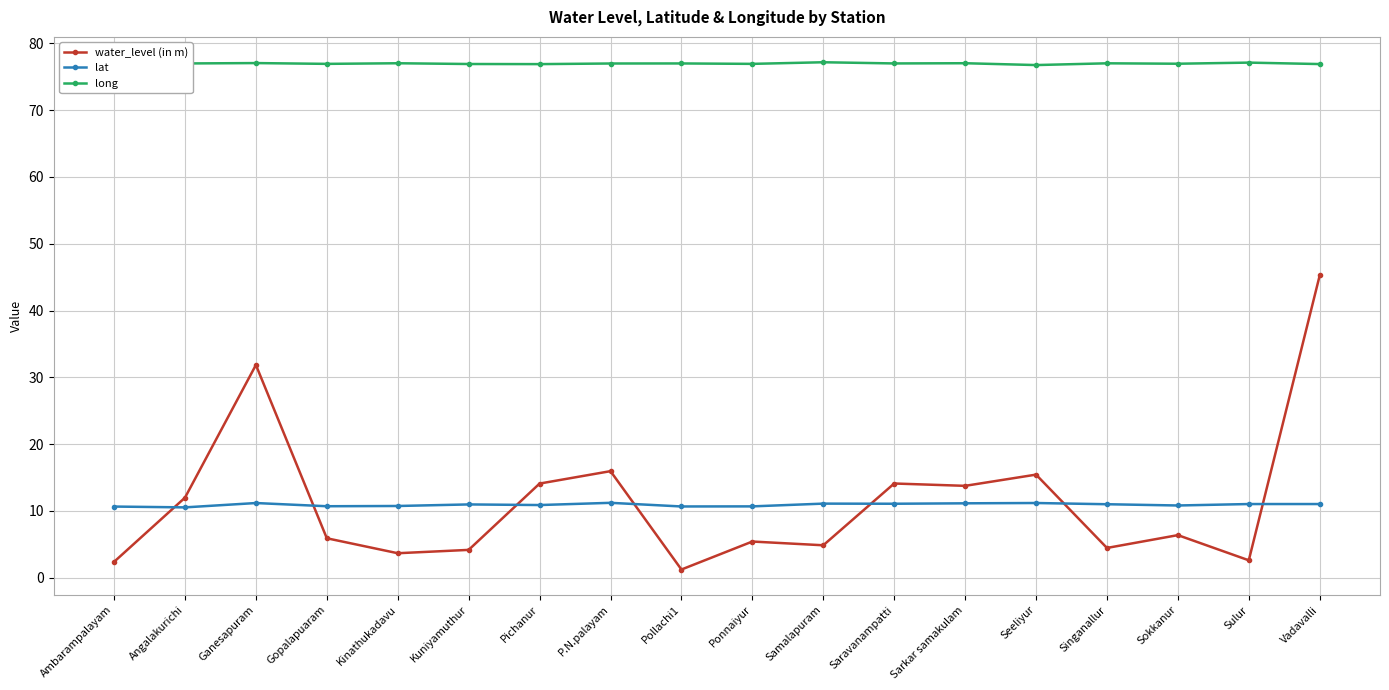

Which category has the lowest value in the water_level (in m) series?

Pollachi1